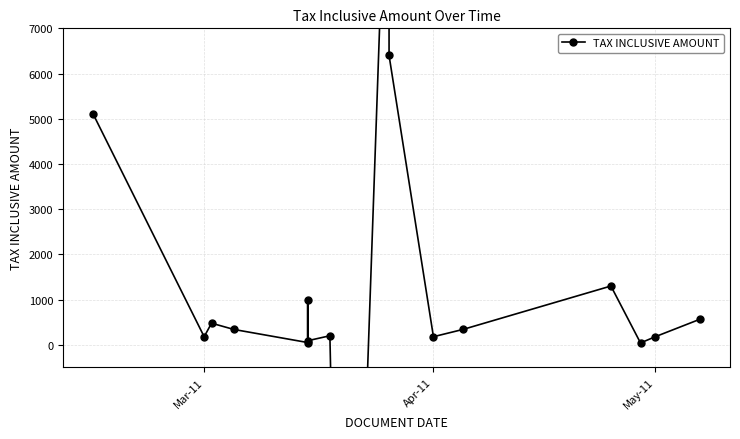

True or false: the data has more than 2 interior local peaks.

True